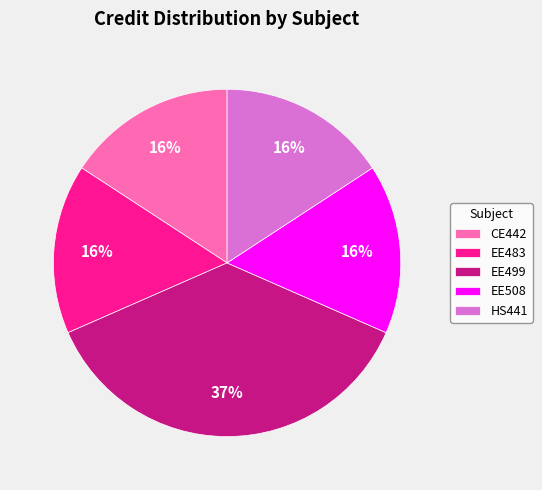

The HS441 slice represents 16% of the pie. True or false?

True